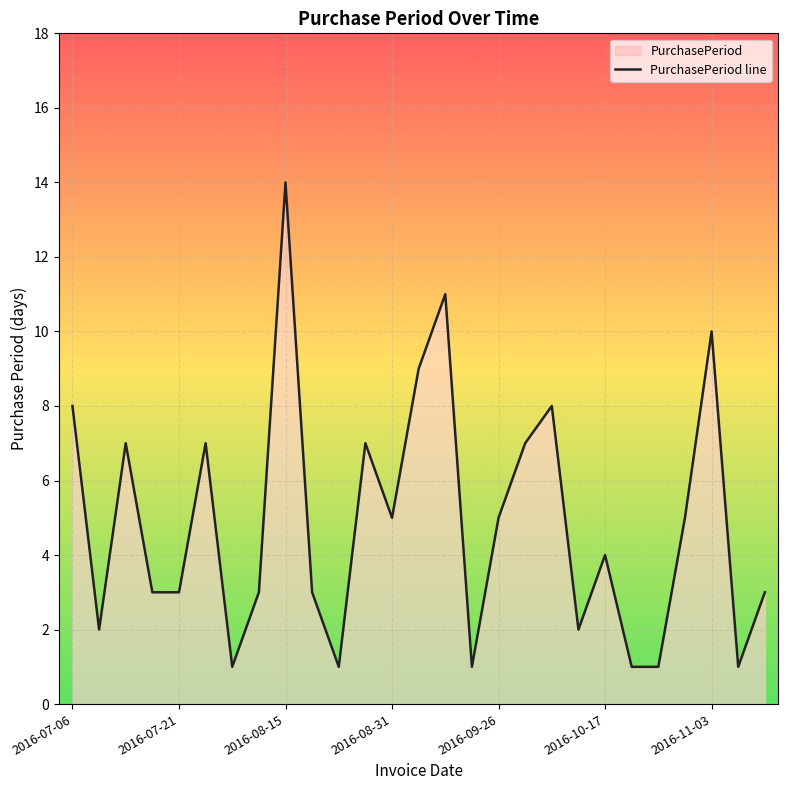

How many lines are shown in the chart?

1